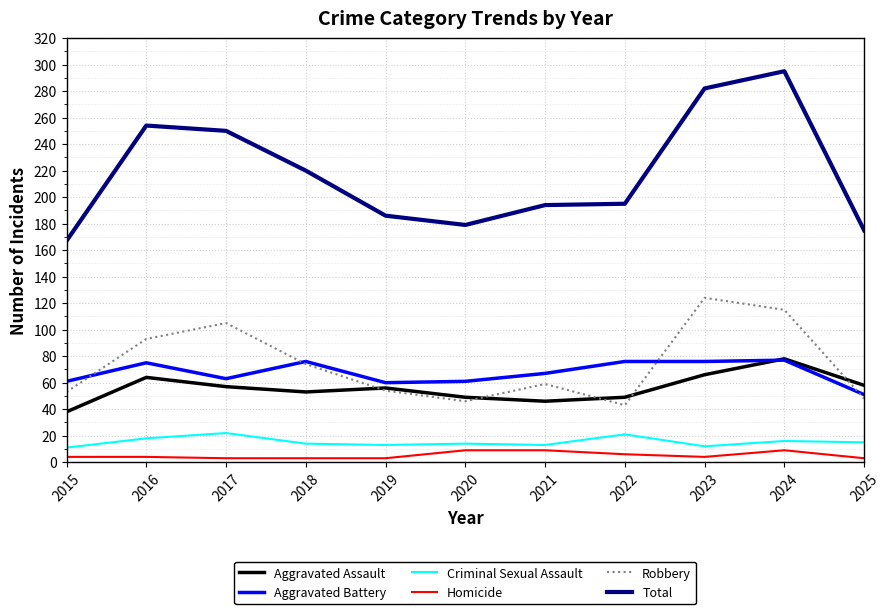

What is the greatest value displayed?

295